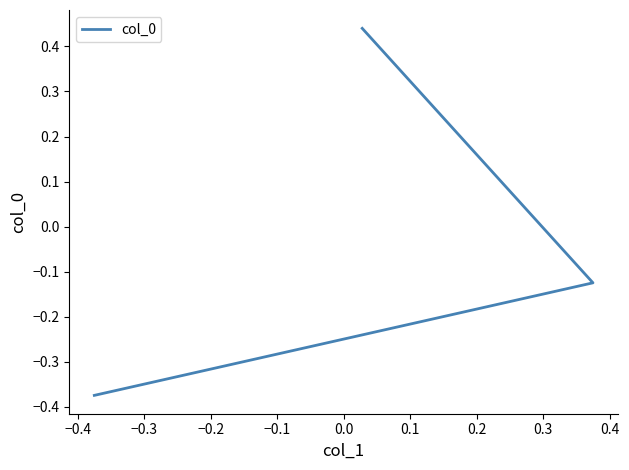

Reading left to right, list all the values displayed in this chart.

-0.4	-0.1	0.4